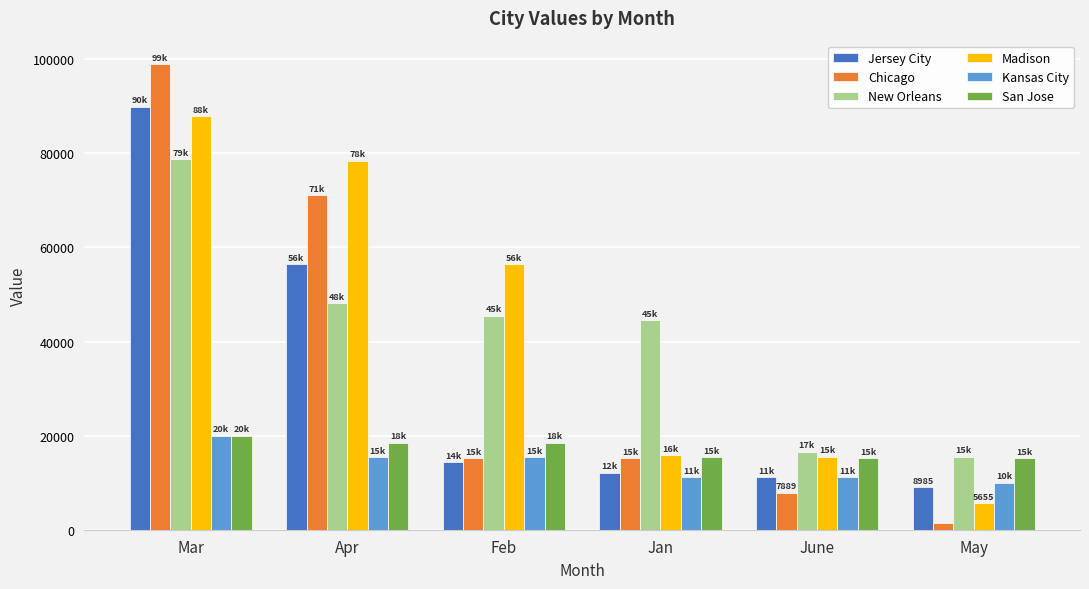

The value of San Jose at May is 15184. True or false?

True